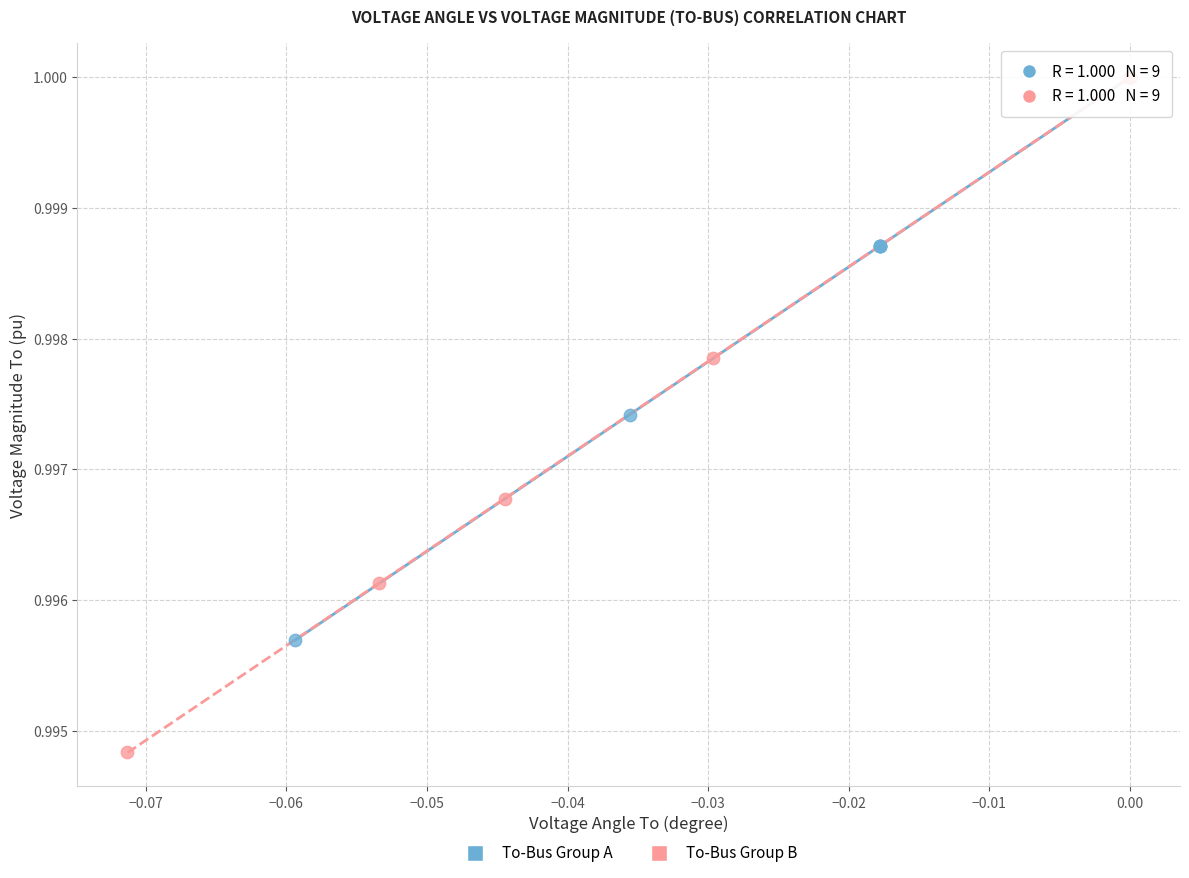

Which series has the widest spread of Y values?

To-Bus Group B